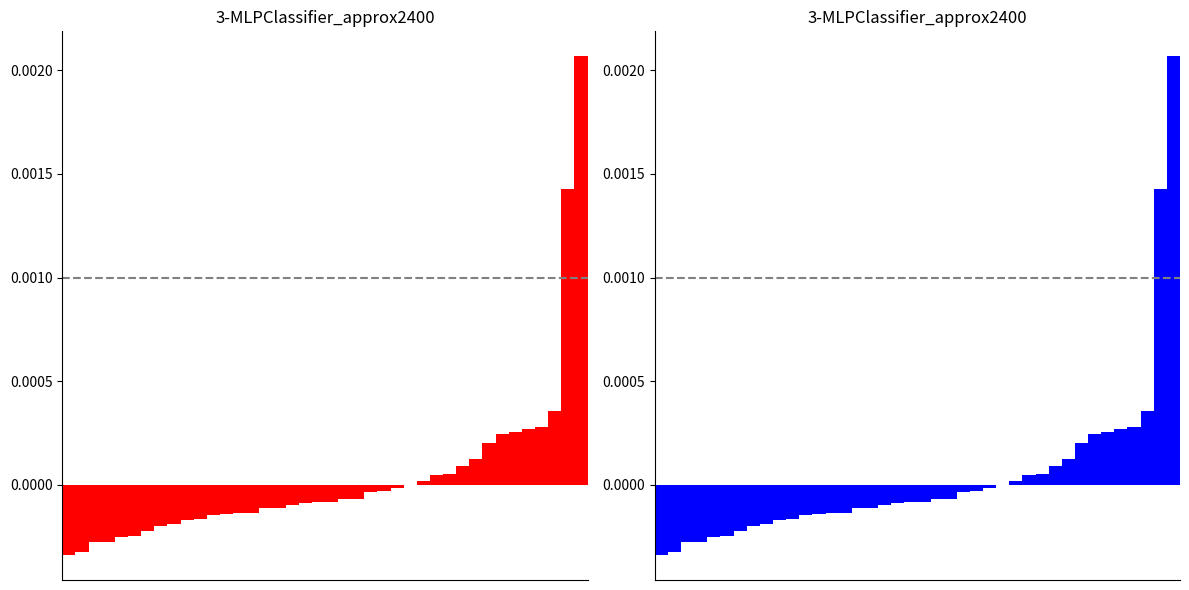

Which series has the largest range (max minus min)?

净额